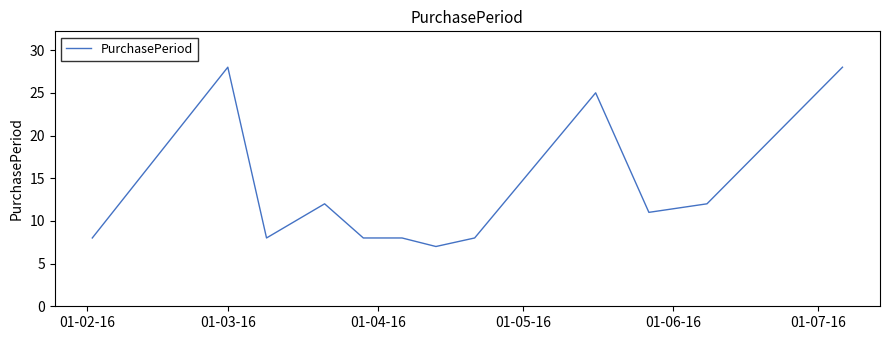

What is the greatest value displayed?

28